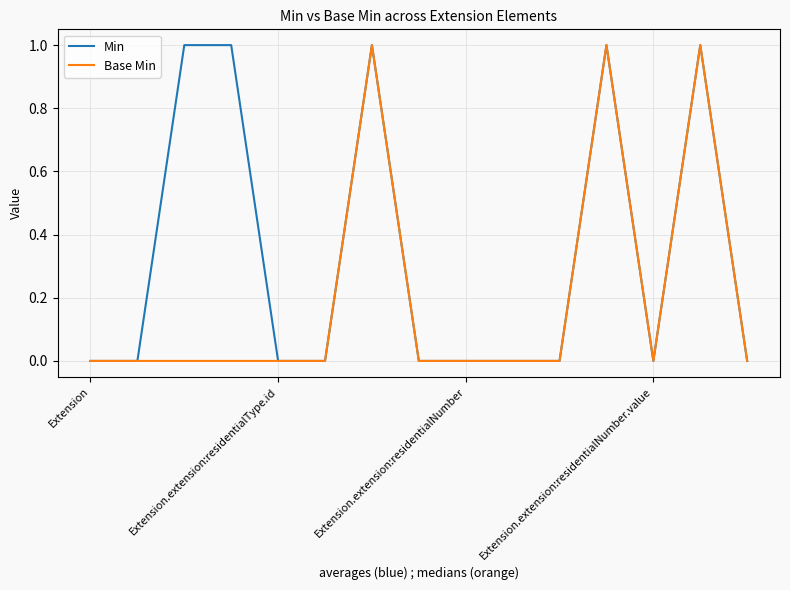

Rank the series by their average value, from highest to lowest.

Min, Base Min